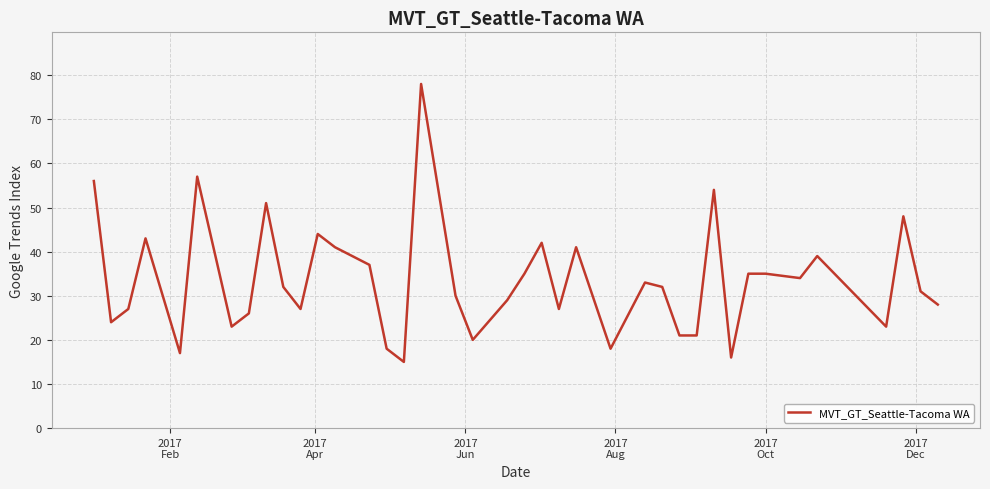

Count the number of data series in this chart.

1